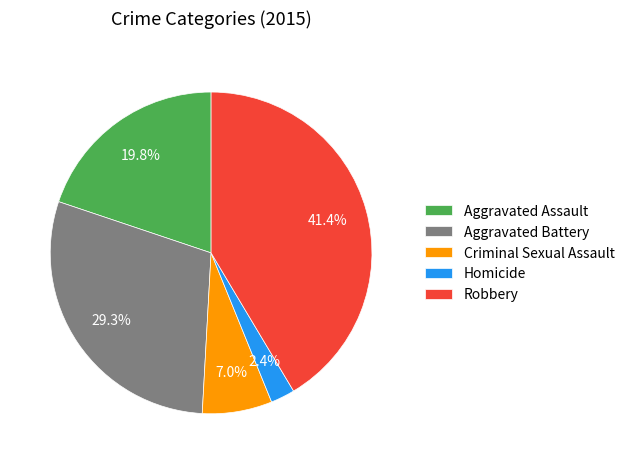

What percentage is the Aggravated Assault slice, to the nearest percent?

20%